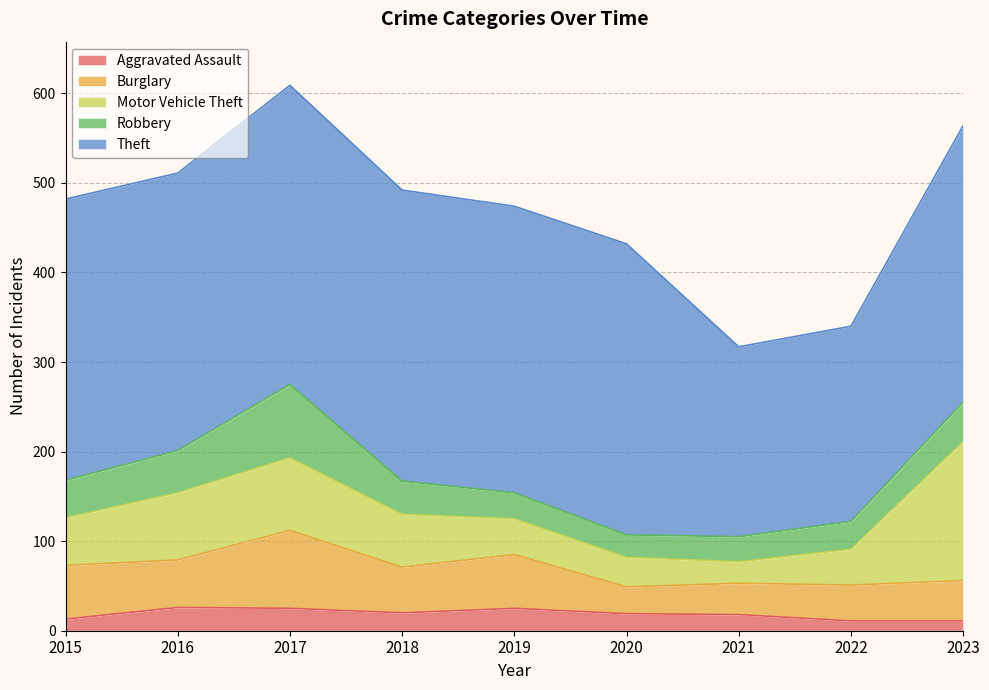

Between 2020 and 2015, which is larger?

2020